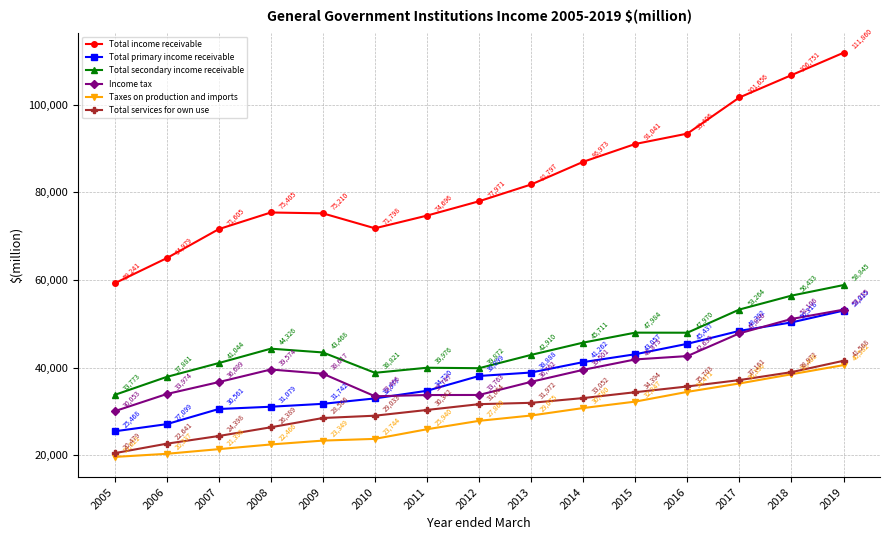

True or false: Total services for own use has a value of 24398 at 2007.

True